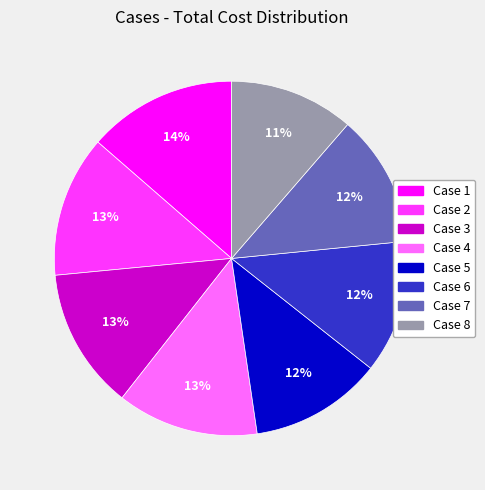

True or false: Case 3 accounts for 25% of the total.

False